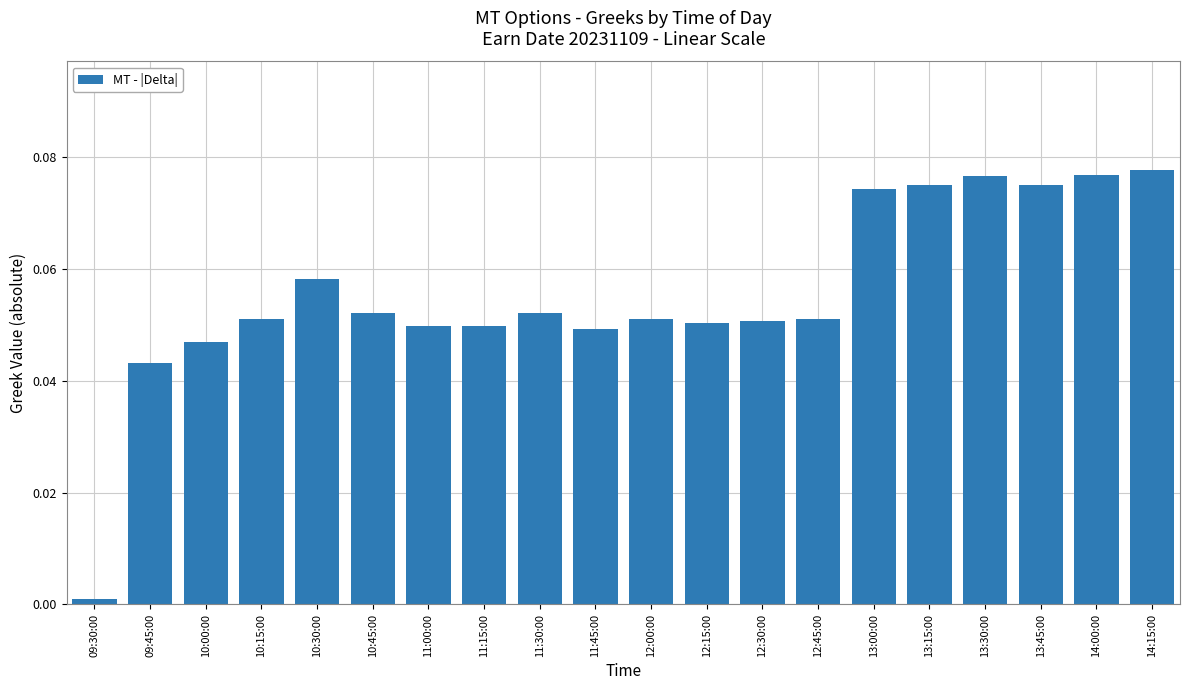

What is the sum of all values?

1.1